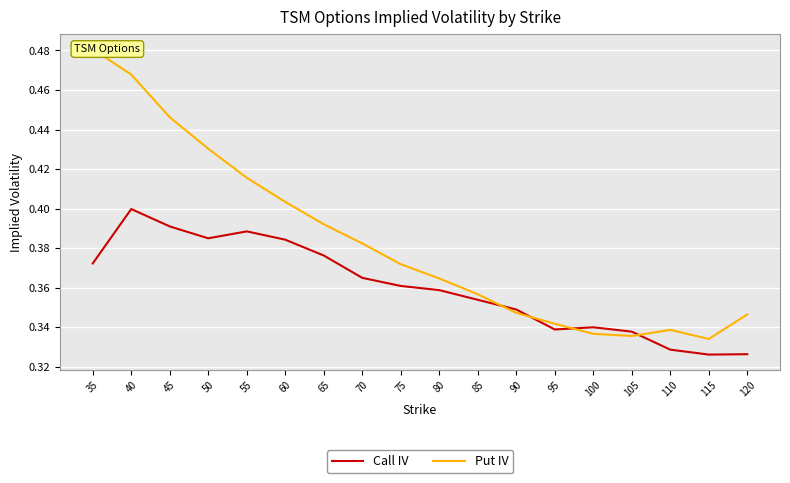

What is the value of the Put IV point at the 11th from the left?

0.4